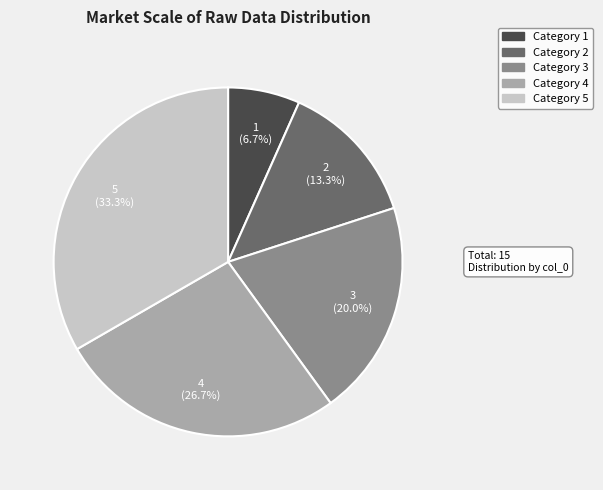

Rank the categories by value from lowest to highest.

1, 2, 3, 4, 5